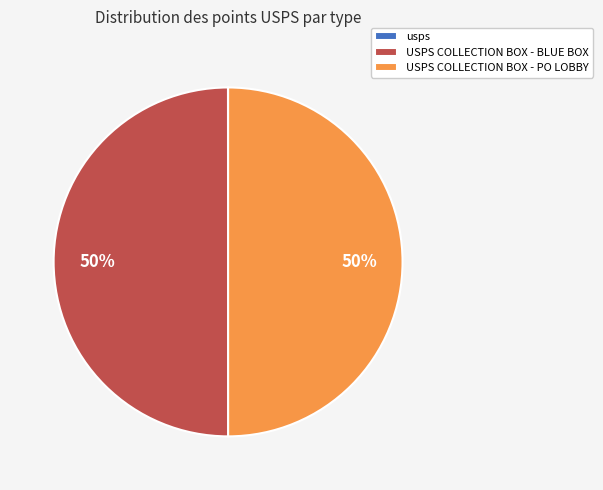

Is the sum of USPS COLLECTION BOX - PO LOBBY and USPS COLLECTION BOX - BLUE BOX greater than half?

Yes